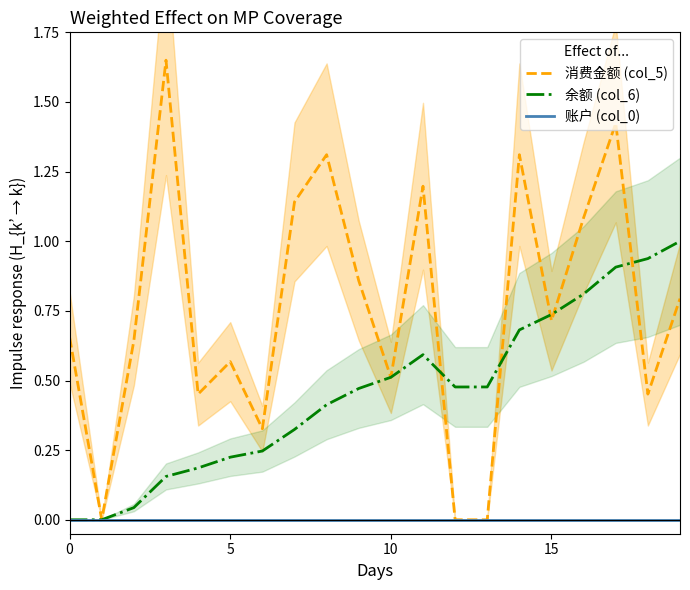

How many lines are shown in the chart?

3